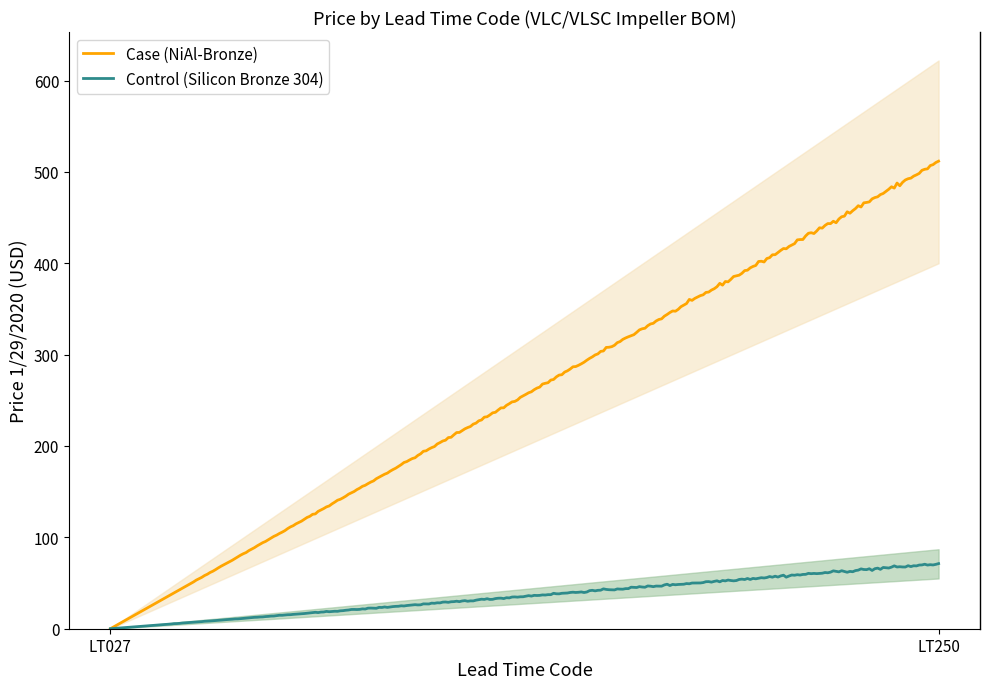

What is the maximum value for Control (Silicon Bronze 304)?

71.3